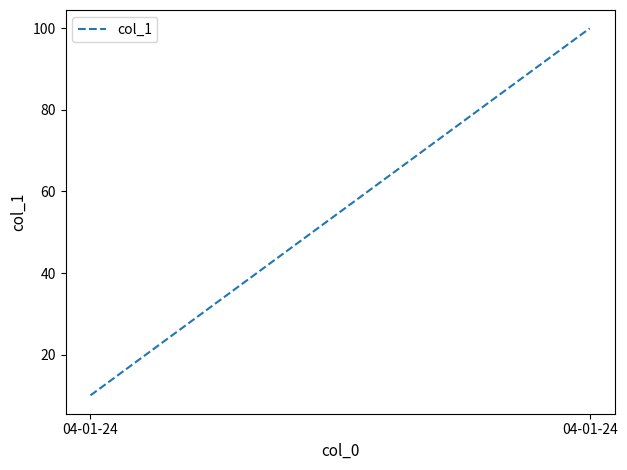

What value does the data have at 04-01-24?

10